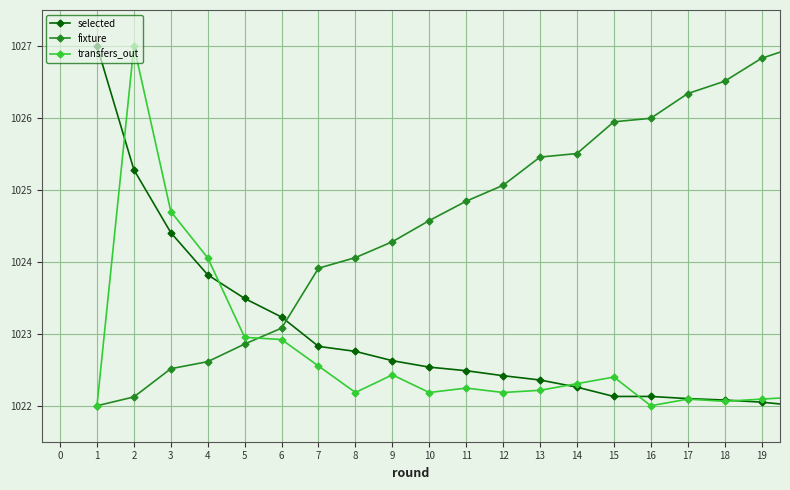

What is the value of the transfers_out point at the 4th from the left?

1024.1